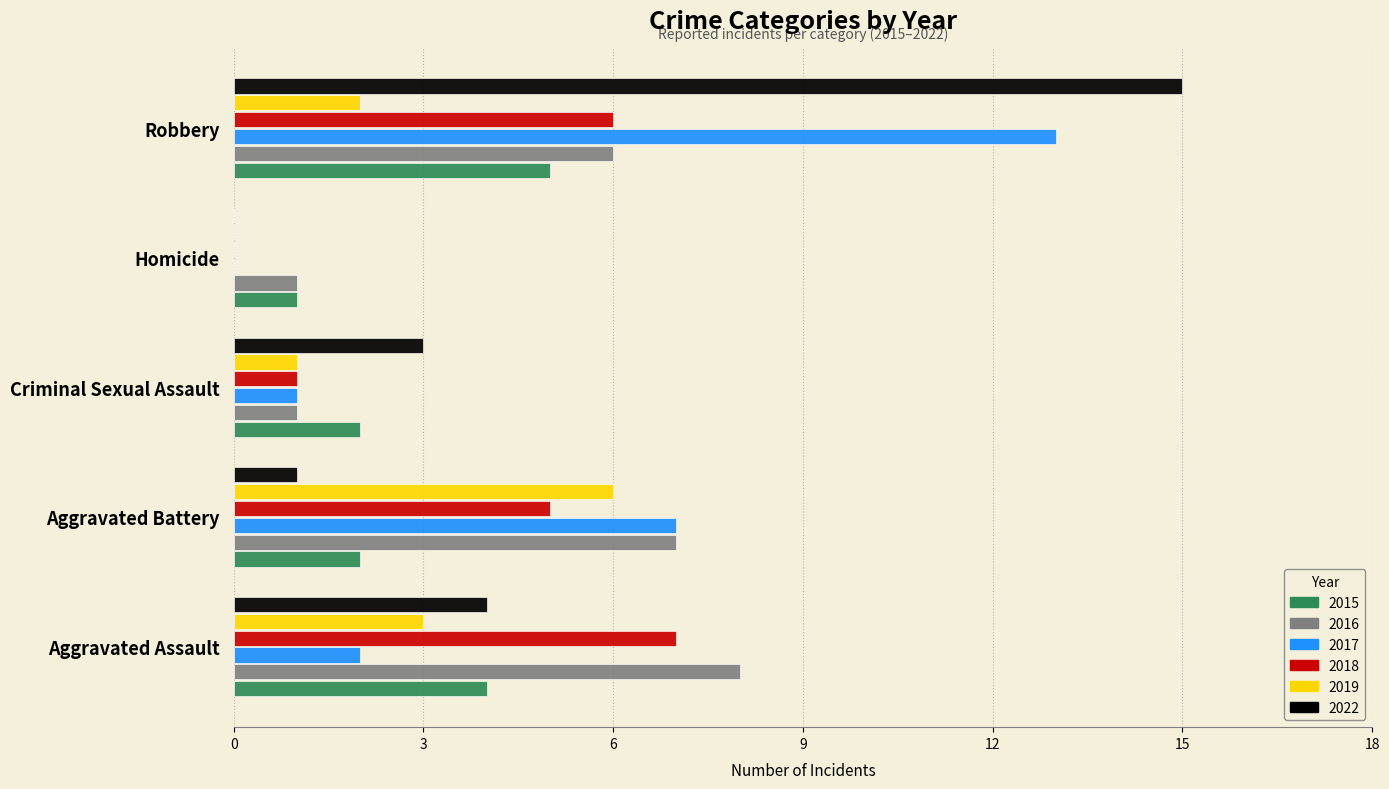

Is the value of 2018 at Aggravated Battery greater than the value of 2017 at Robbery?

No